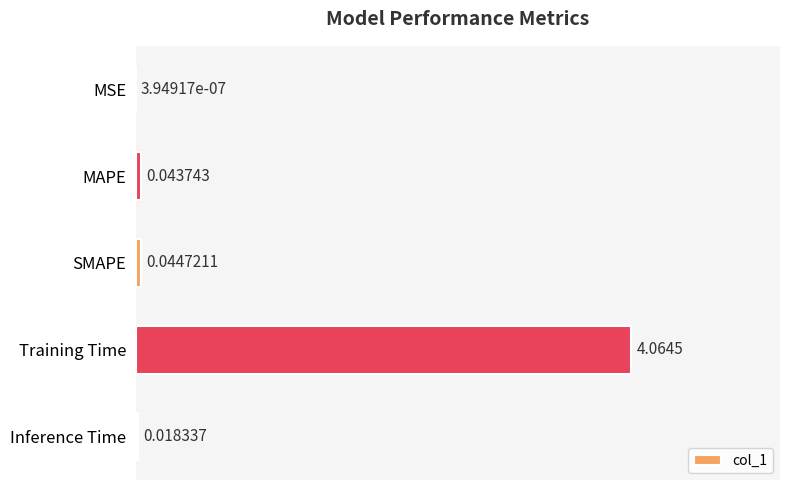

What is the sum of all values?

4.2